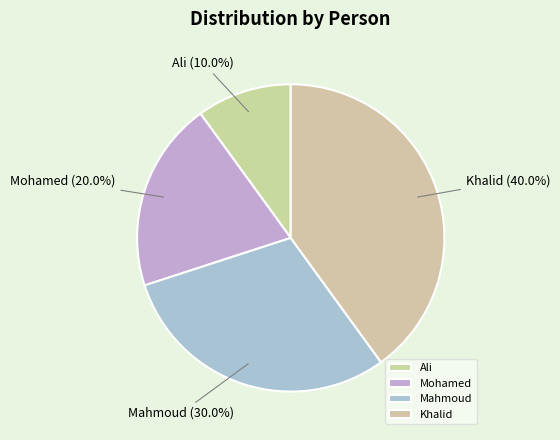

To the nearest percent, what is the combined percentage of Khalid and Mohamed?

60%